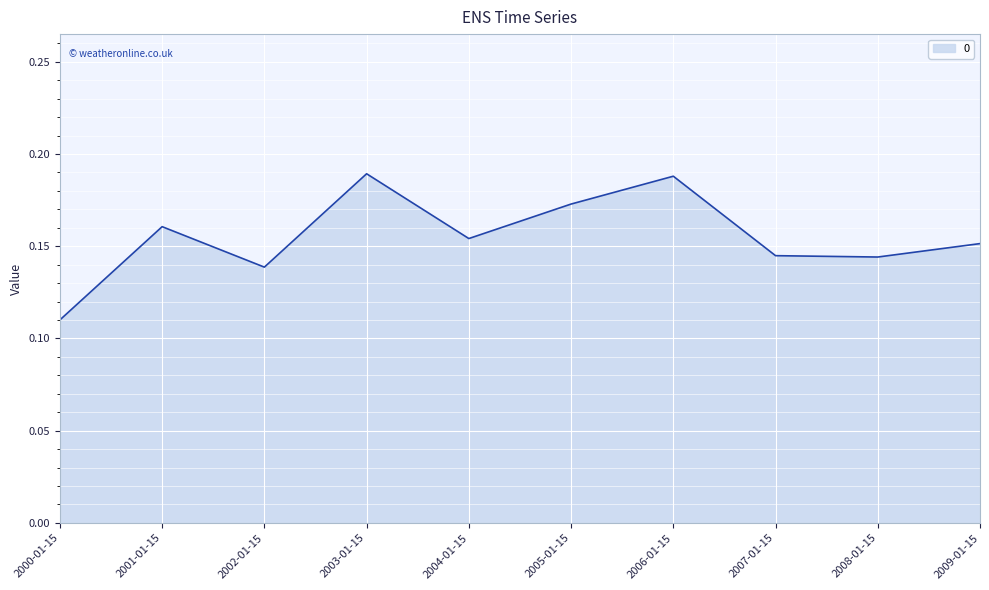

What position from the left is 2004-01-15?

5